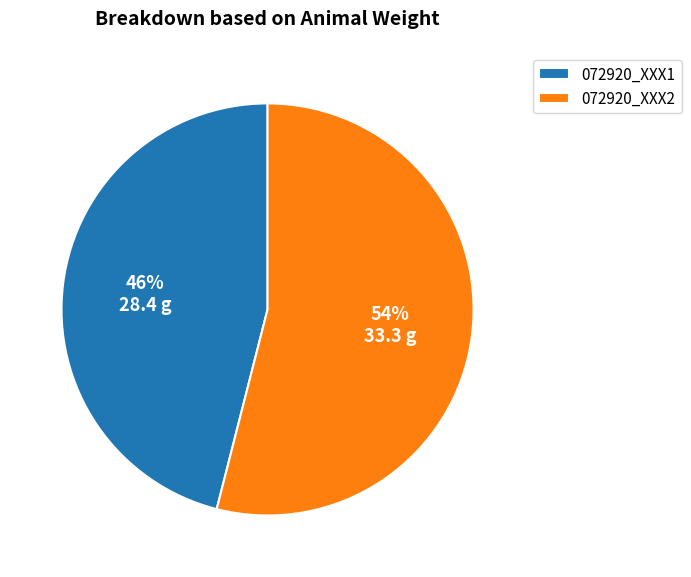

Which slice is the largest?

072920_XXX2